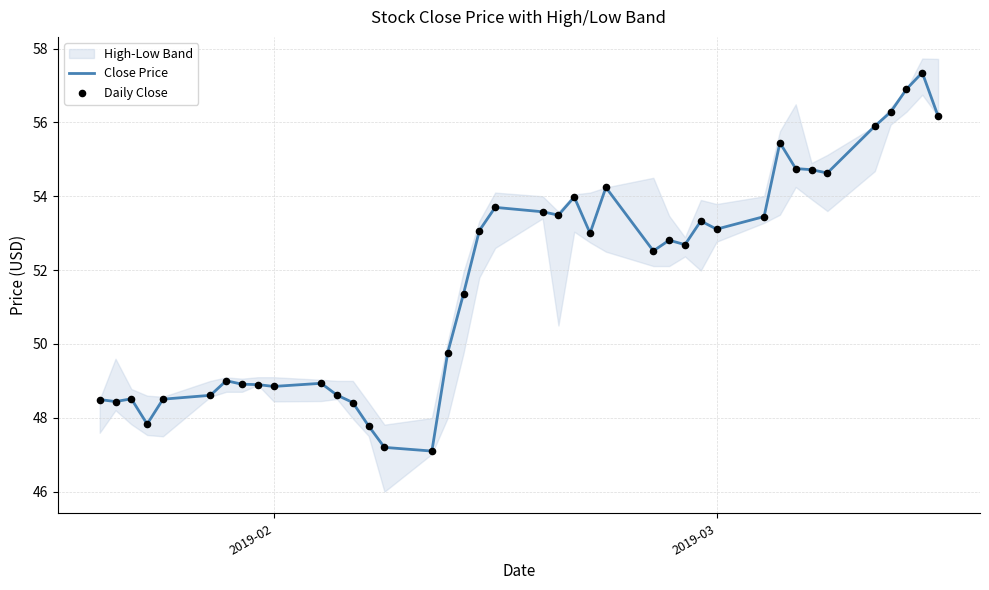

Which series reaches the maximum Y coordinate?

Close Price